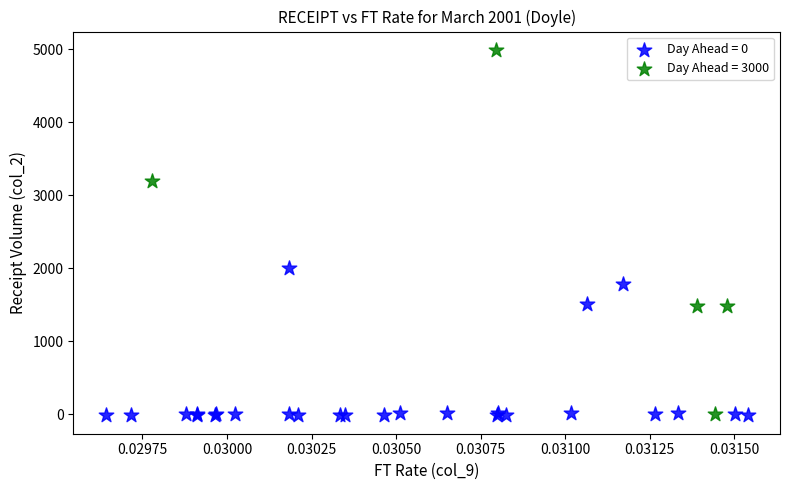

Which series reaches the maximum Y coordinate?

Day Ahead = 3000